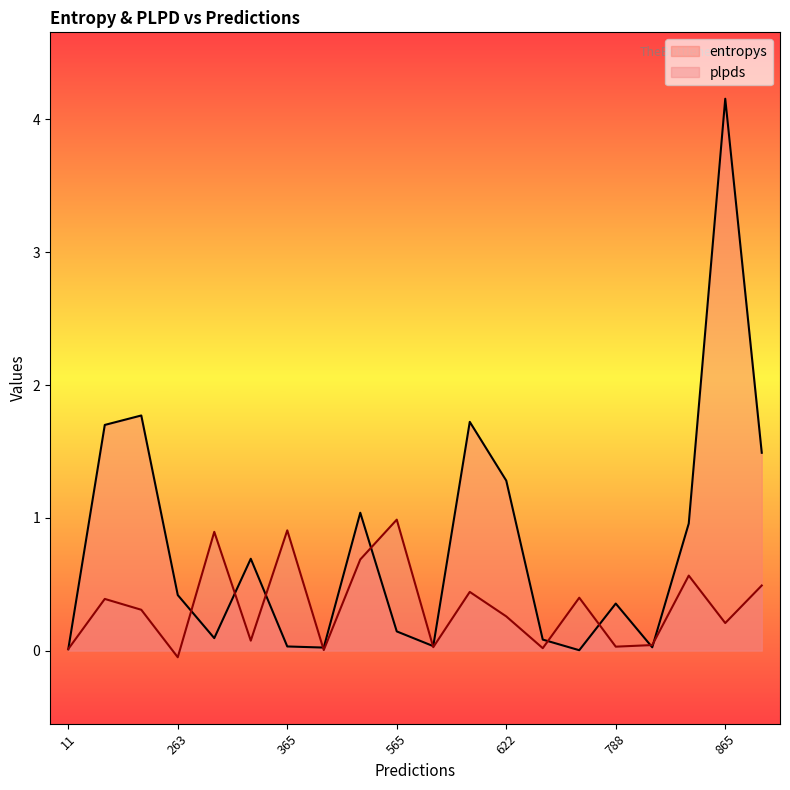

How many series are shown in this chart?

2